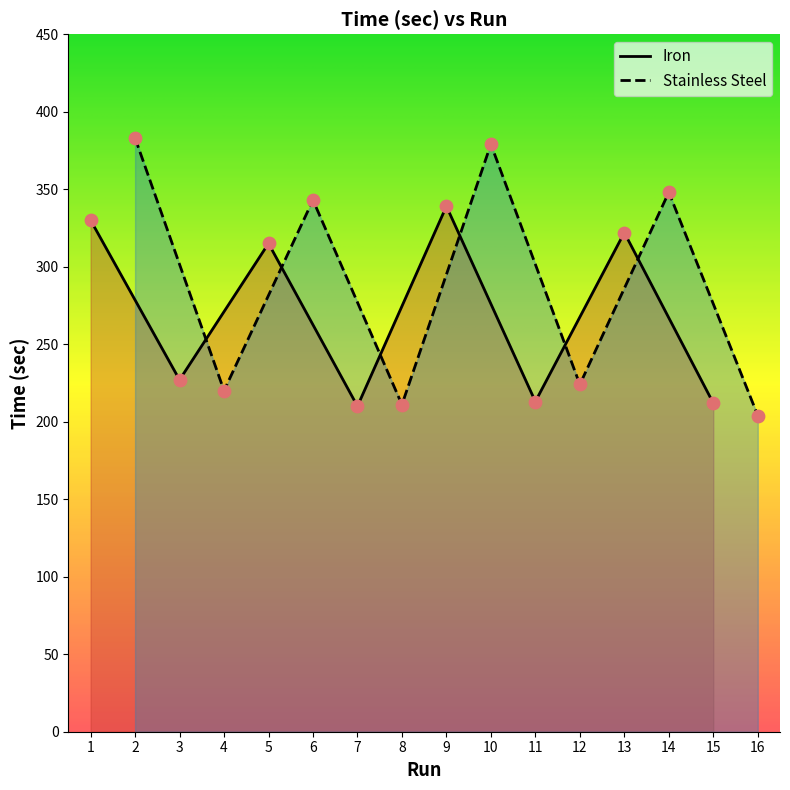

The Iron series shows 329 at 11. True or false?

False